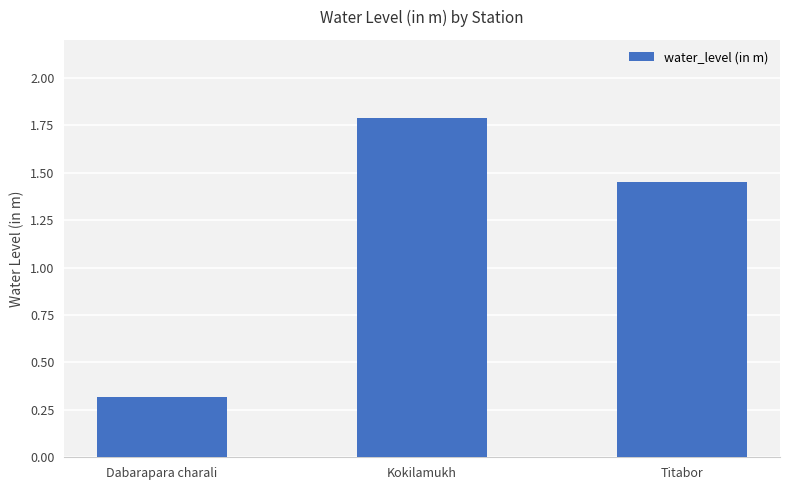

True or false: the data shows 1.8 at Kokilamukh.

True